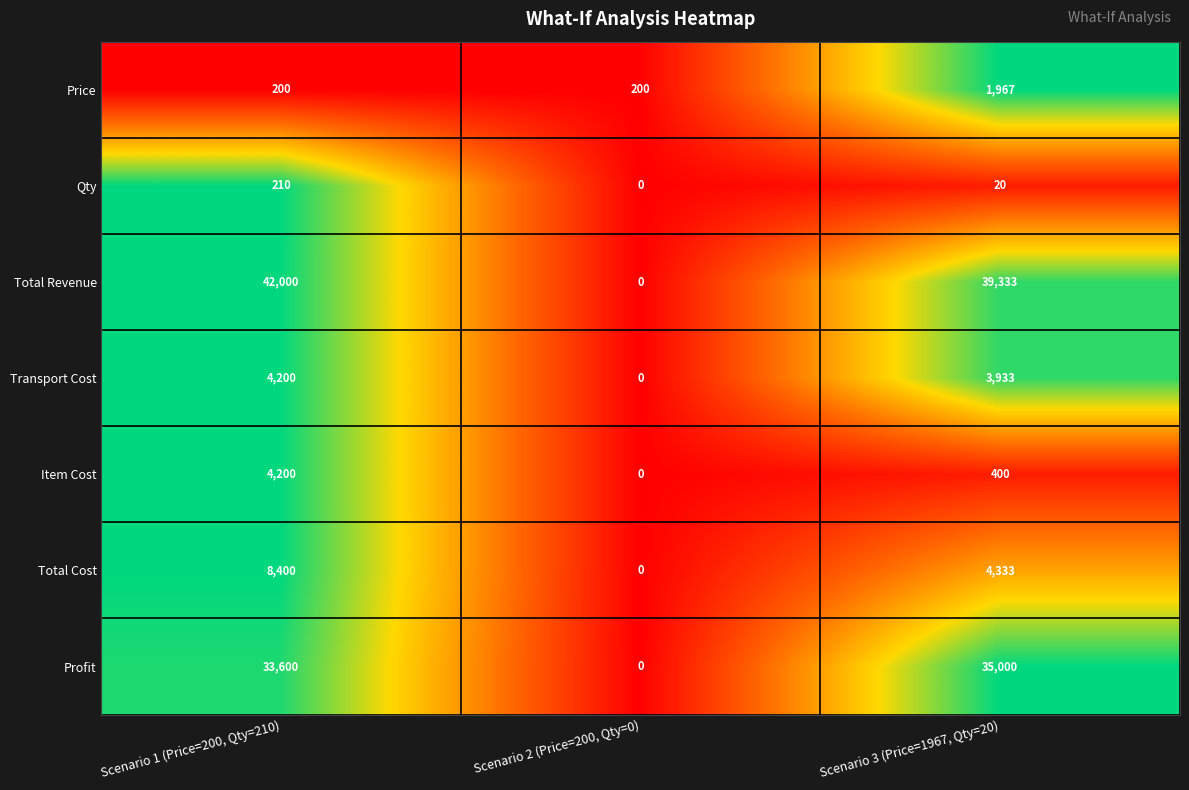

Which series has the largest total across all categories?

Total Revenue